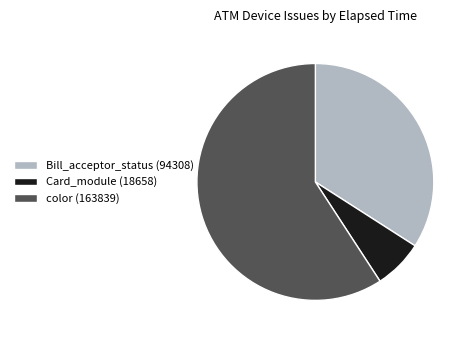

Combined, do Card_module (18658) and color (163839) account for over 50%?

Yes